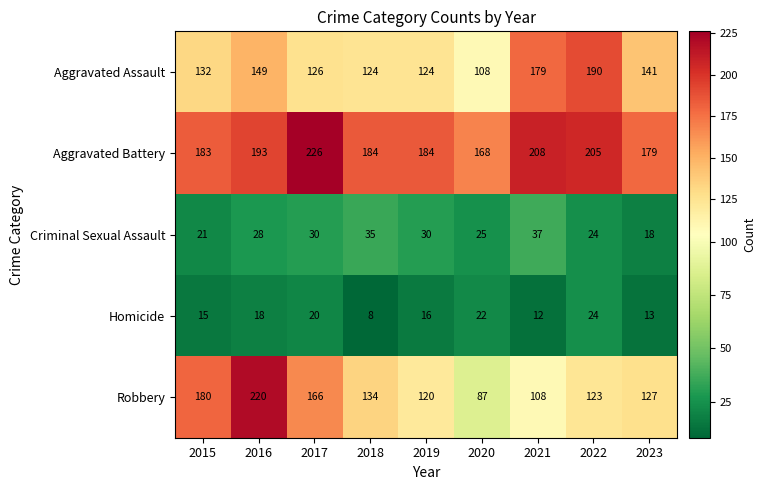

How many values in the Homicide series are below 16?

4